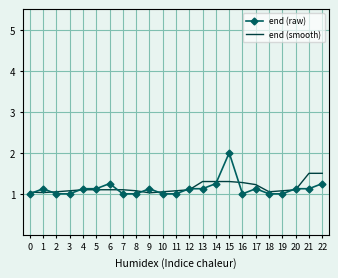

Which series has the widest spread of values?

end (raw)